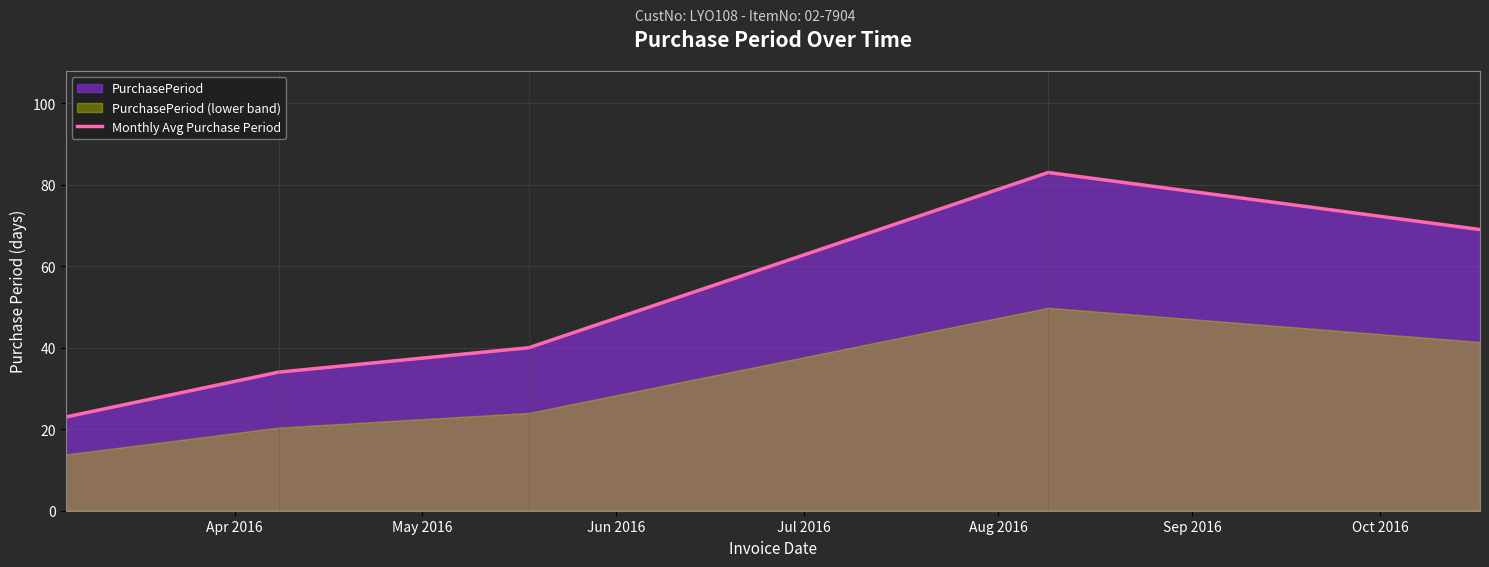

What is the maximum value for Monthly Avg Purchase Period?

83